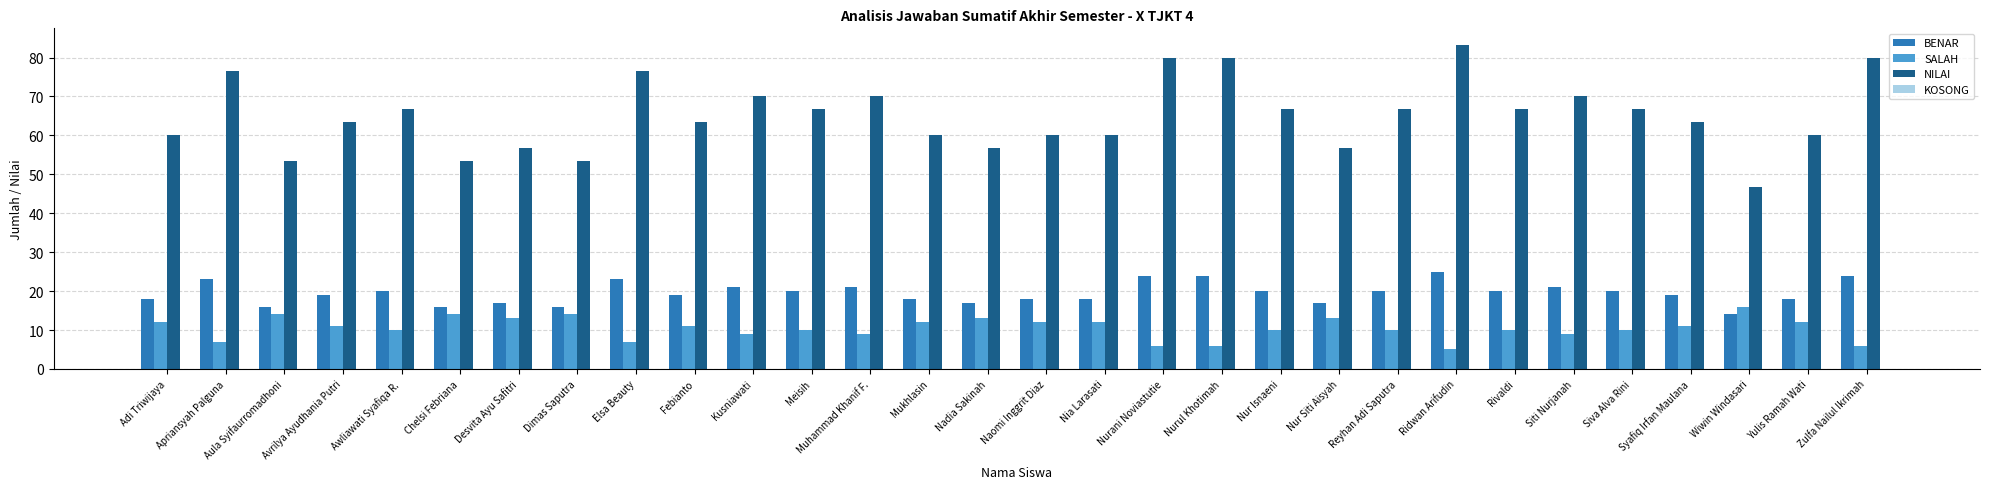

What is the average value of the BENAR series?

19.5